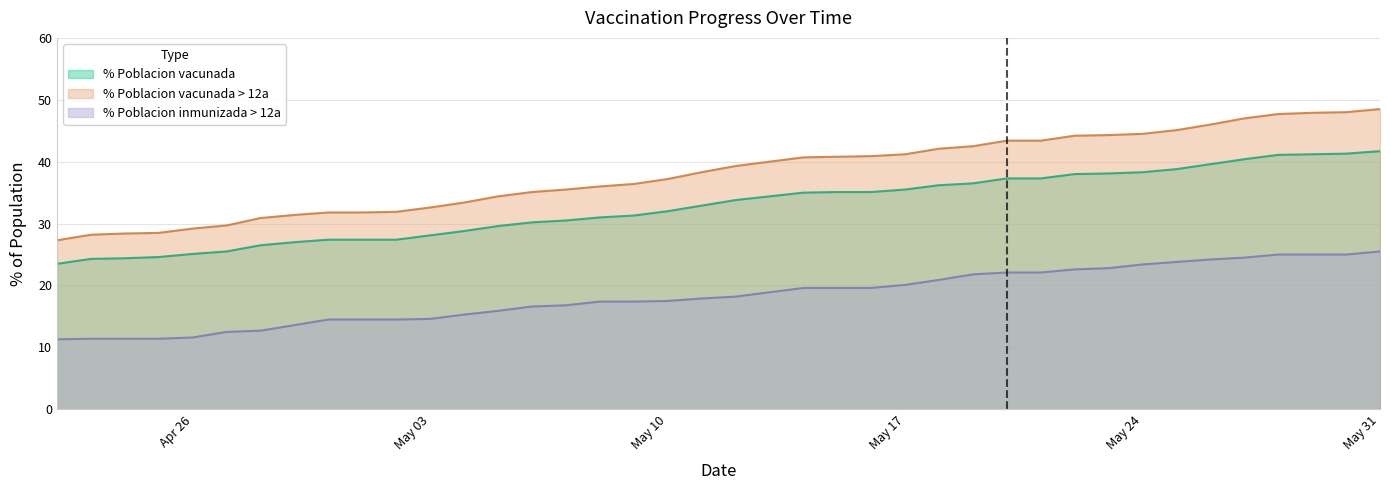

What is the difference between the highest and lowest values at May 03?

18.0